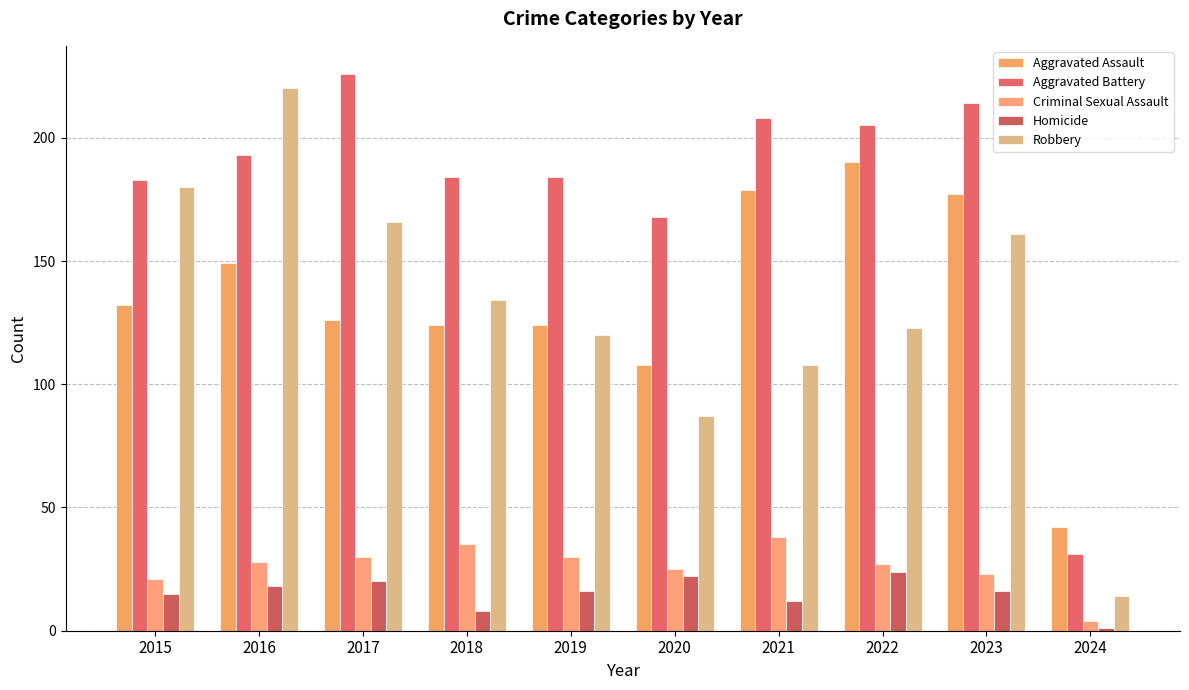

The value of Aggravated Assault at 2023 is 177. True or false?

True